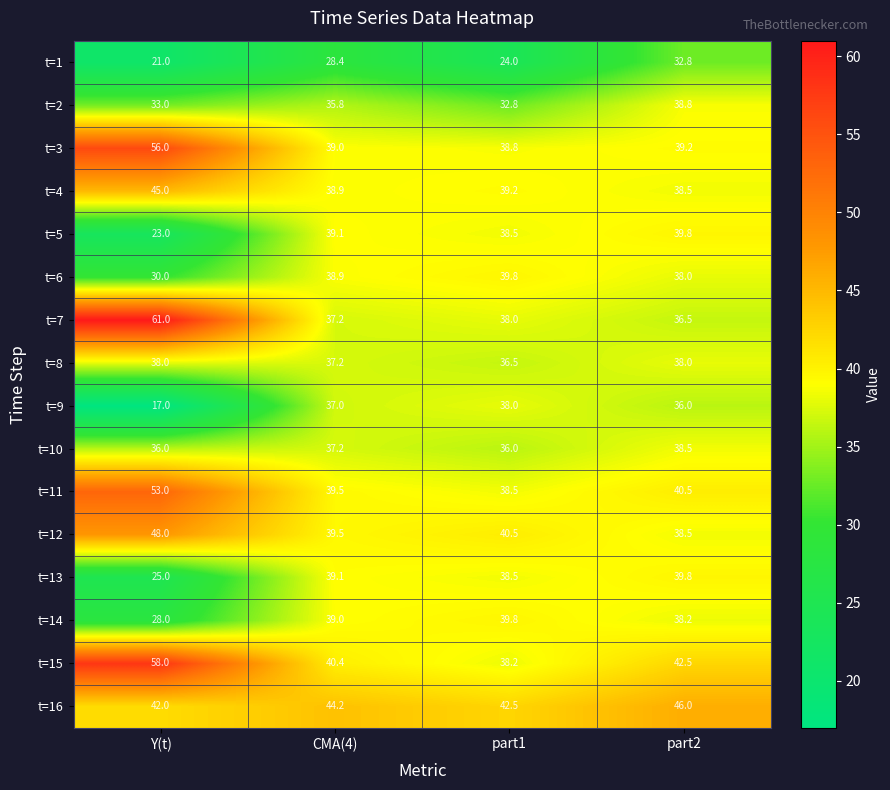

What is the total value across all series at CMA(4)?

610.4